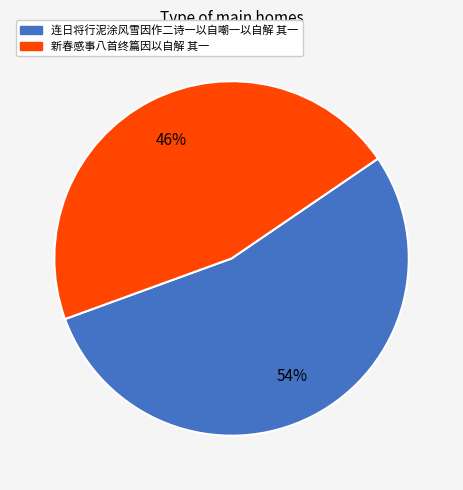

The 连日将行泥涂风雪因作二诗一以自嘲一以自解 其一 slice represents 54% of the pie. True or false?

True